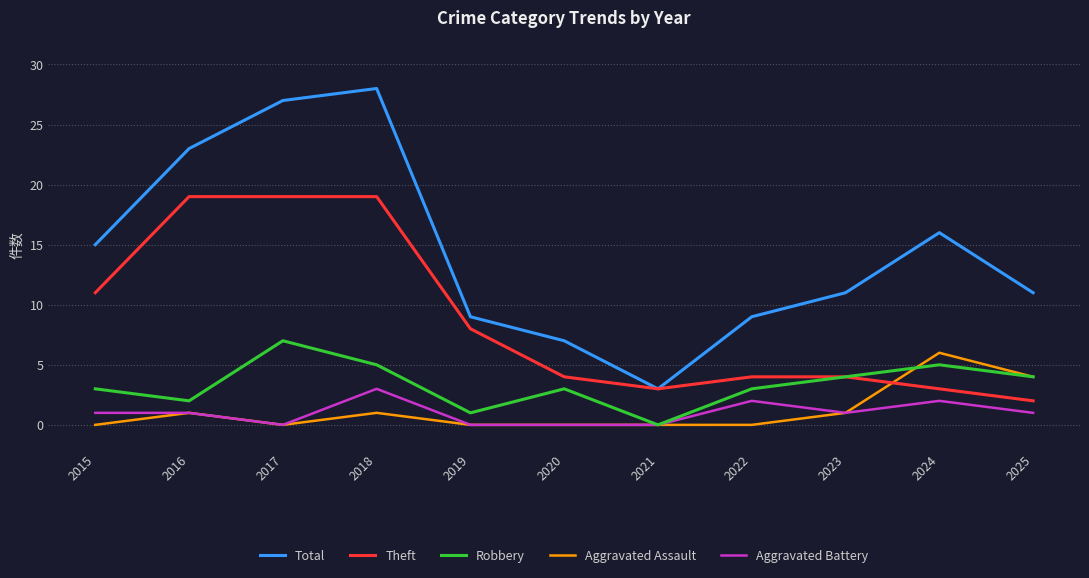

Reading left to right, what are all the values shown in this chart?

Total: 15	23	27	28	9	7	3	9	11	16	11
Theft: 11	19	19	19	8	4	3	4	4	3	2
Robbery: 3	2	7	5	1	3	0	3	4	5	4
Aggravated Assault: 0	1	0	1	0	0	0	0	1	6	4
Aggravated Battery: 1	1	0	3	0	0	0	2	1	2	1